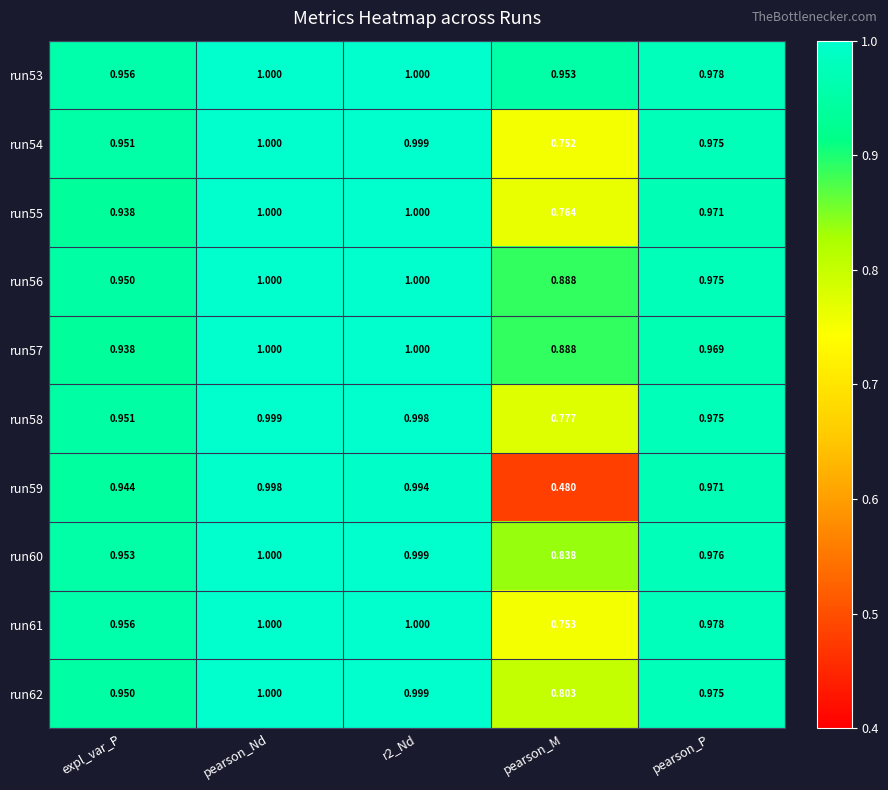

Between r2_Nd and pearson_M, which series saw the biggest shift?

run59